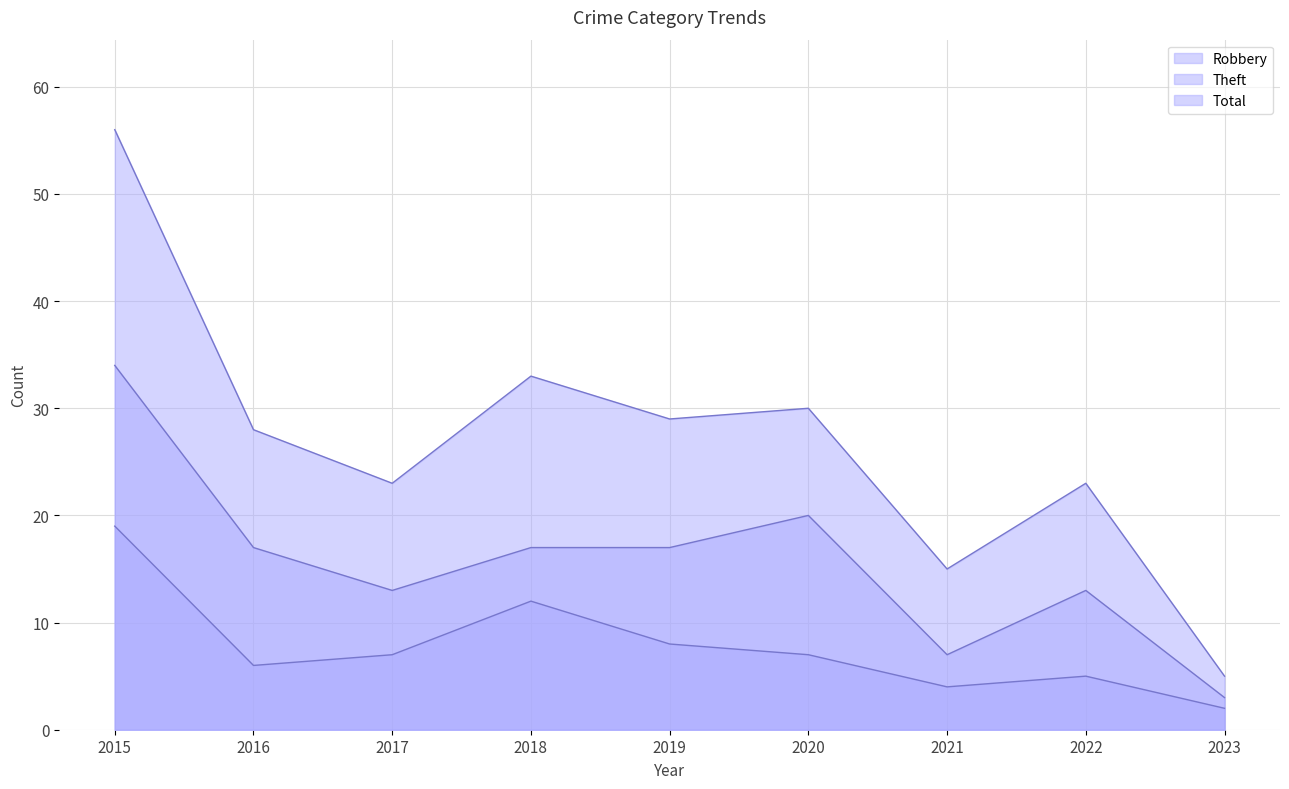

Read the Total value at 2017.

23